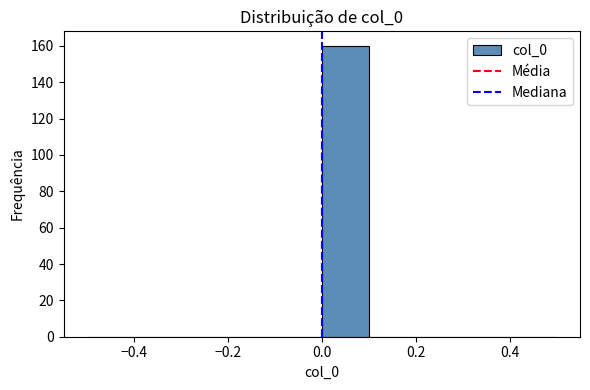

Reading left to right, transcribe this chart: for each bar, give the range it covers on the x-axis and its height. The values are not printed on the chart, so give them approximately, as read against the axis.

-0.5 to -0.4: 0
-0.4 to -0.3: 0
-0.3 to -0.2: 0
-0.2 to -0.1: 0
-0.1 to 0.0: 0
0.0 to 0.1: 160
0.1 to 0.2: 0
0.2 to 0.3: 0
0.3 to 0.4: 0
0.4 to 0.5: 0